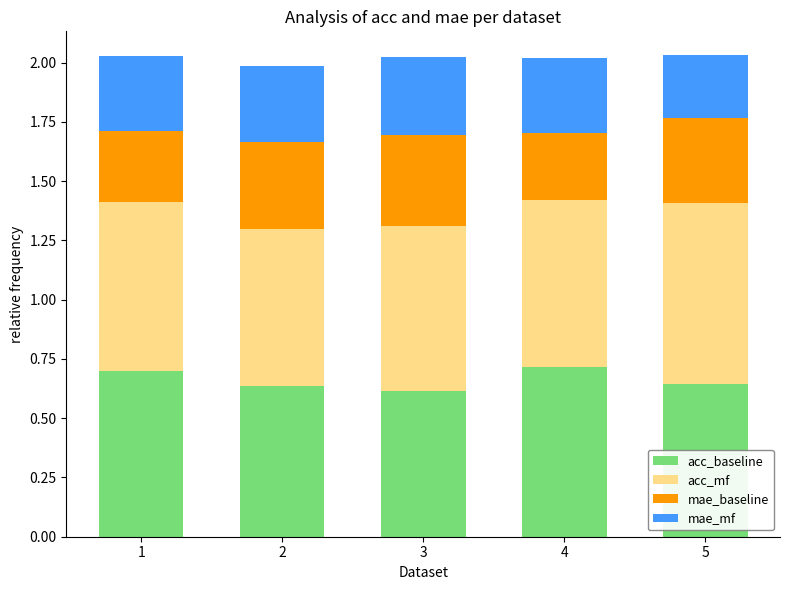

Does the chart contain any negative values?

No